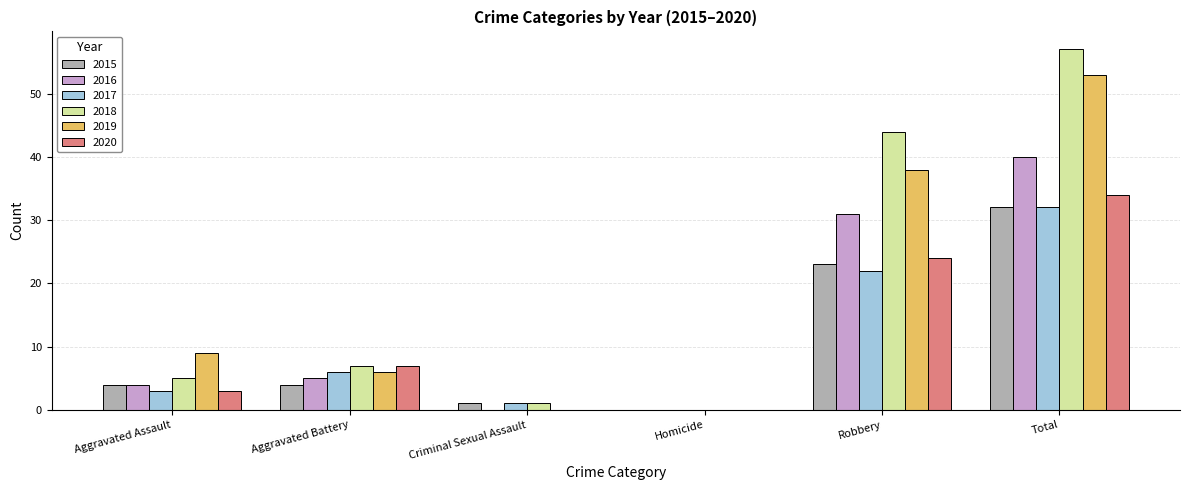

How many distinct data groups are displayed?

6